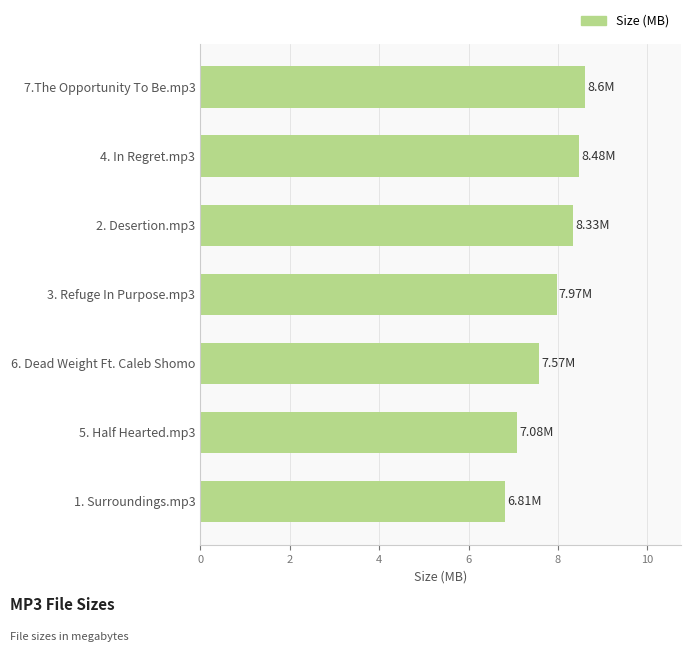

At which label is the value closest to 7?

5. Half Hearted.mp3